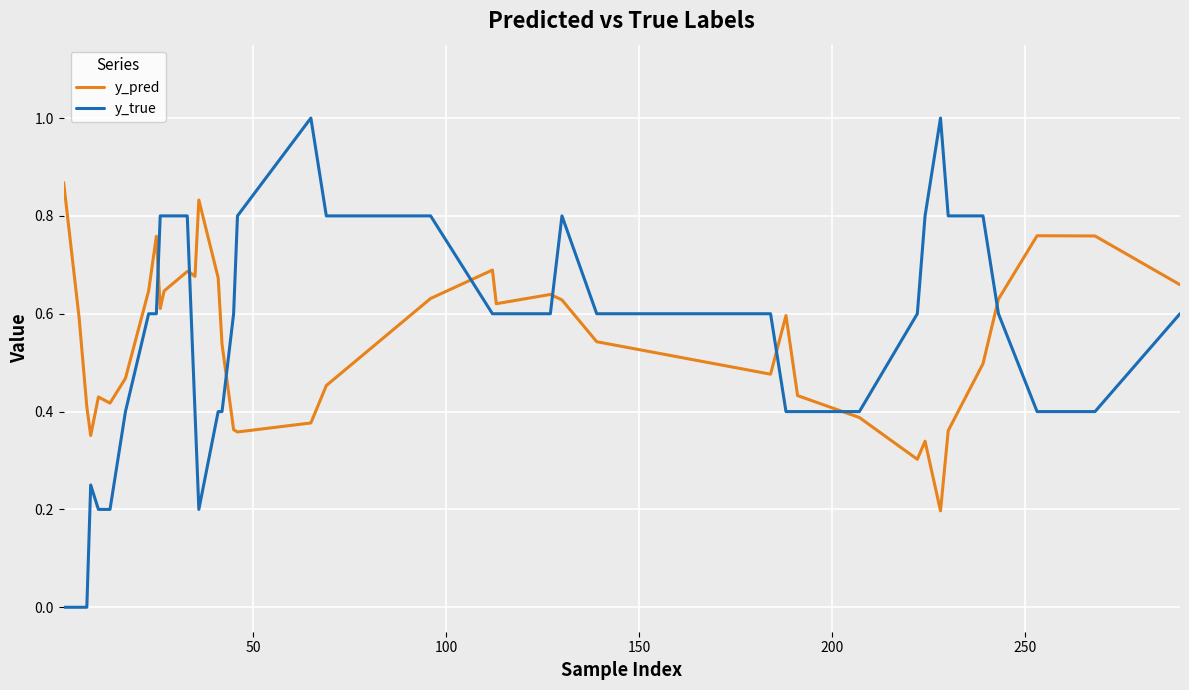

List the series in order of their peak value, lowest first.

y_pred, y_true